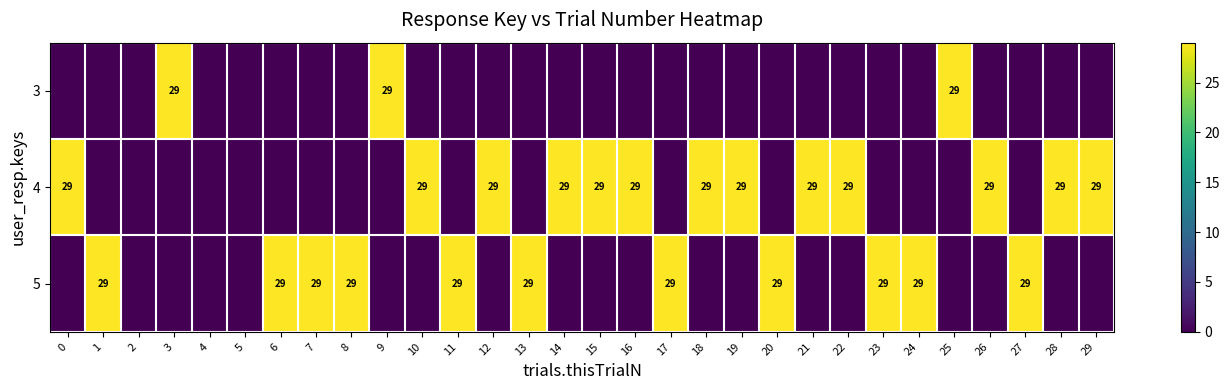

True or false: 4 has a value of 29 at 12.

True